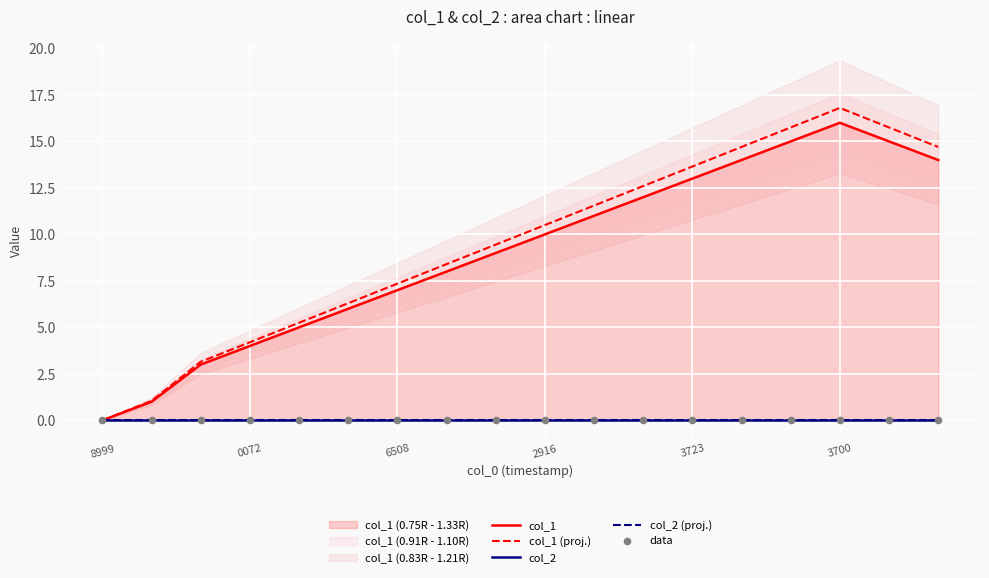

Is the value of col_2 at 6508 greater than the value of data at 2916?

No